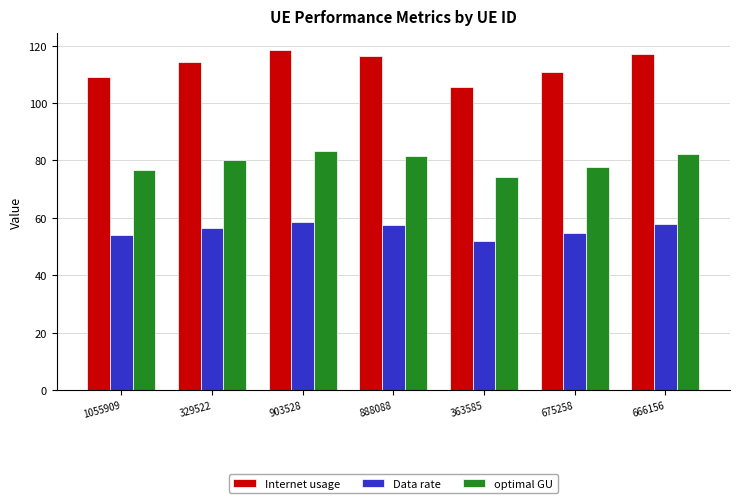

What is the average value of the Internet usage series?

113.0